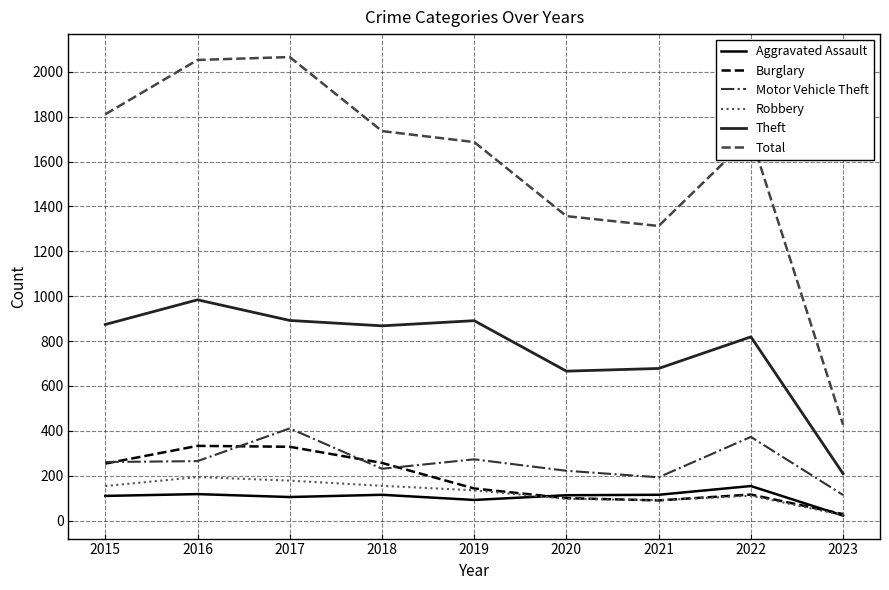

What is the total value across all series at 2017?

3981